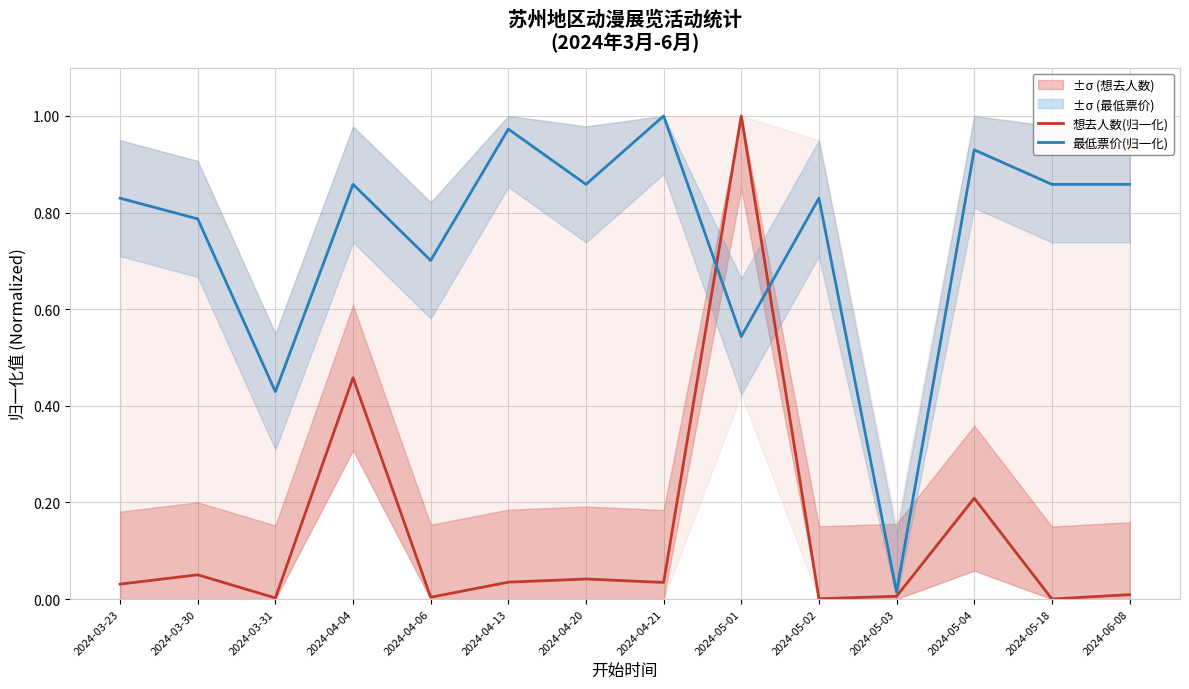

List the series in order of their overall mean, lowest first.

想去人数(归一化), 最低票价(归一化)